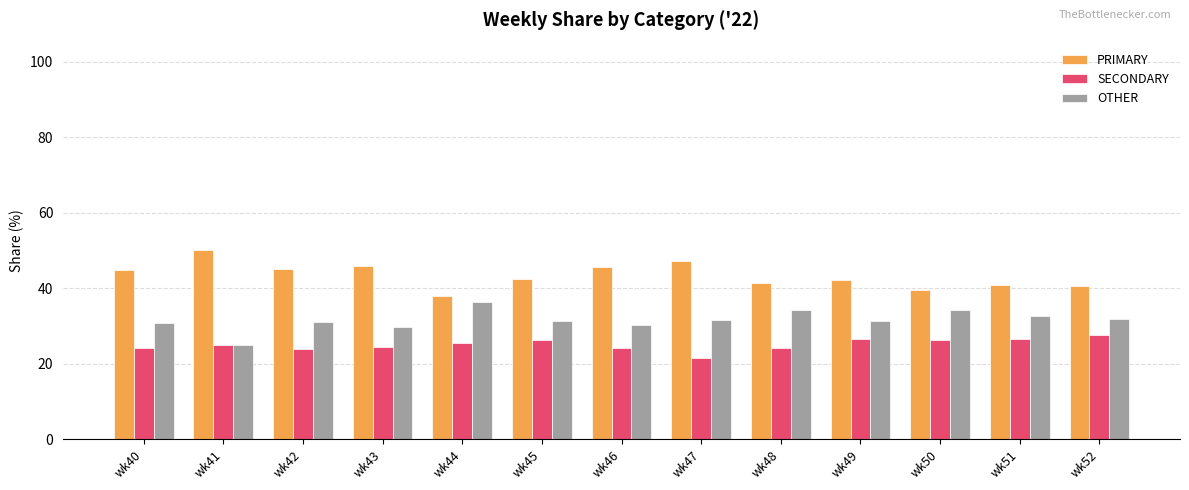

Does the chart contain any negative values?

No